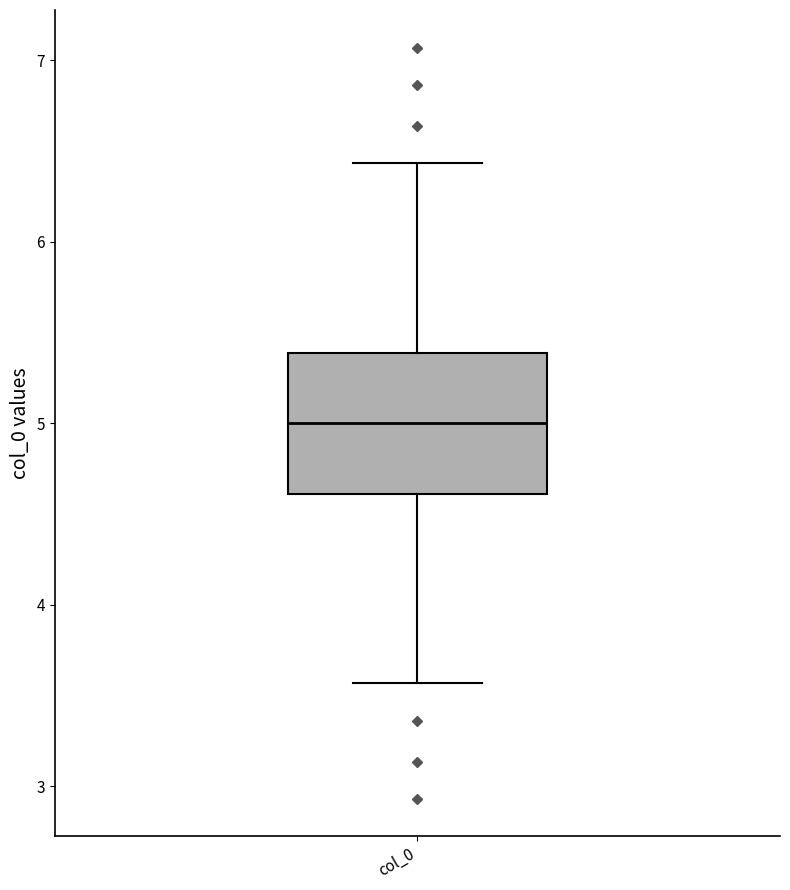

Where is the lower edge of the box for col_0 on the y-axis? The values are not printed on the chart, so give them approximately, as read against the axis.

4.6